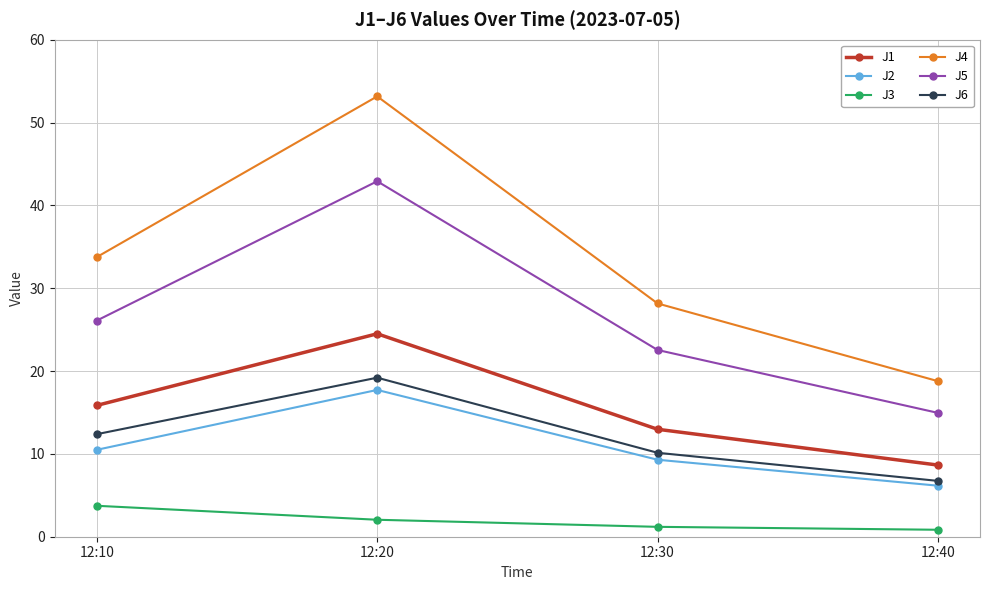

At which category does the chart reach its peak across all series?

12:20